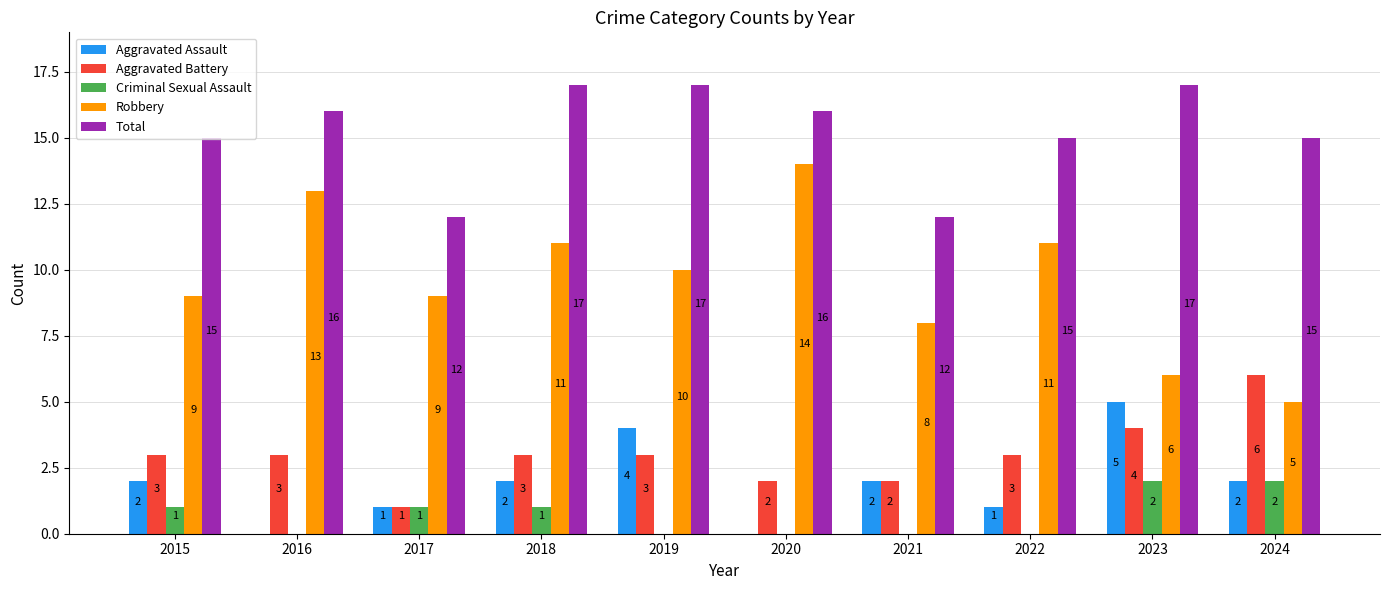

The Criminal Sexual Assault series shows 2 at 2024. True or false?

True